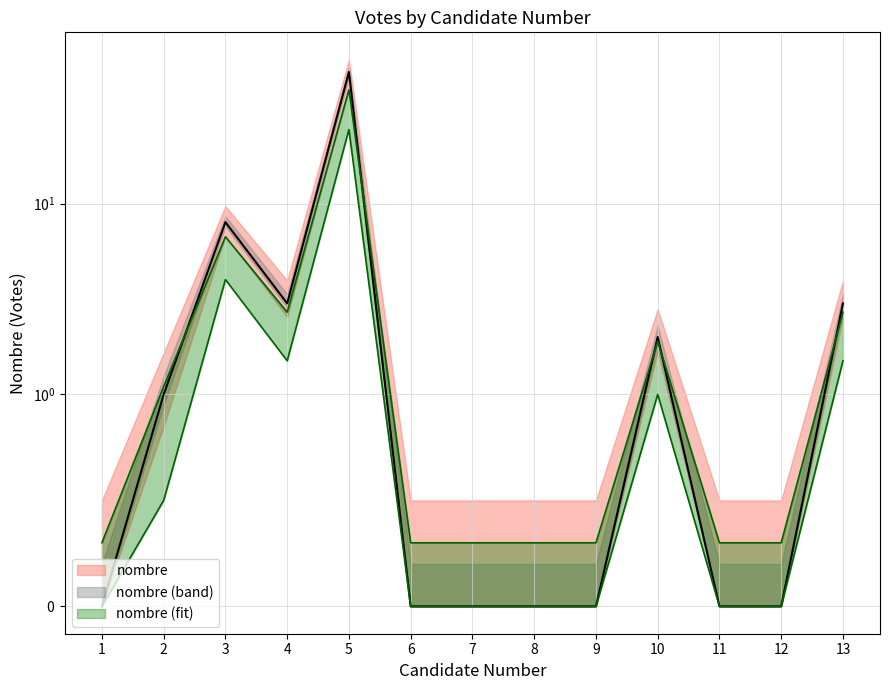

At which category does the data reach its first local valley?

4